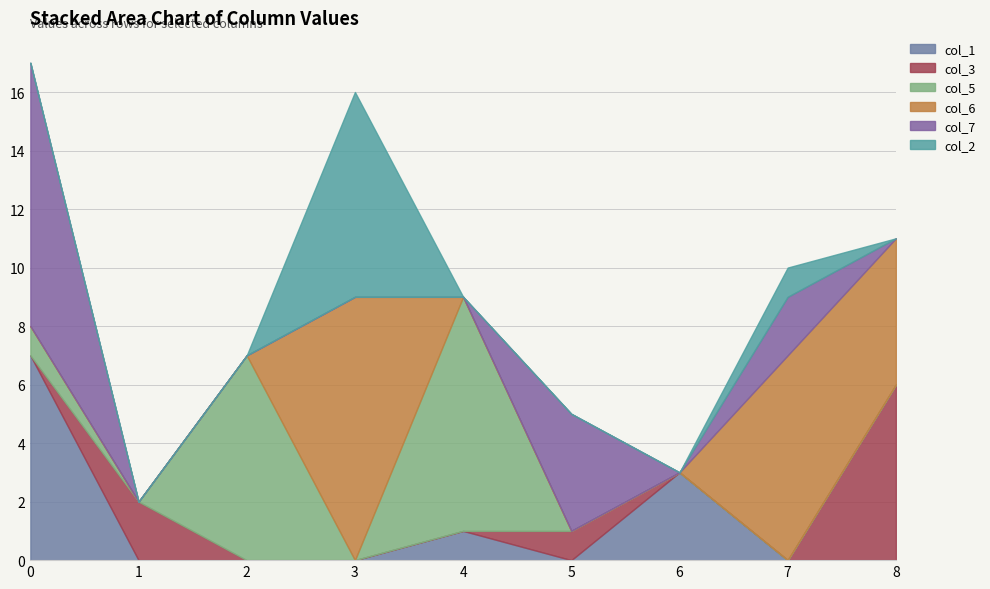

Where do col_1 and col_2 first cross each other?

3 and 4